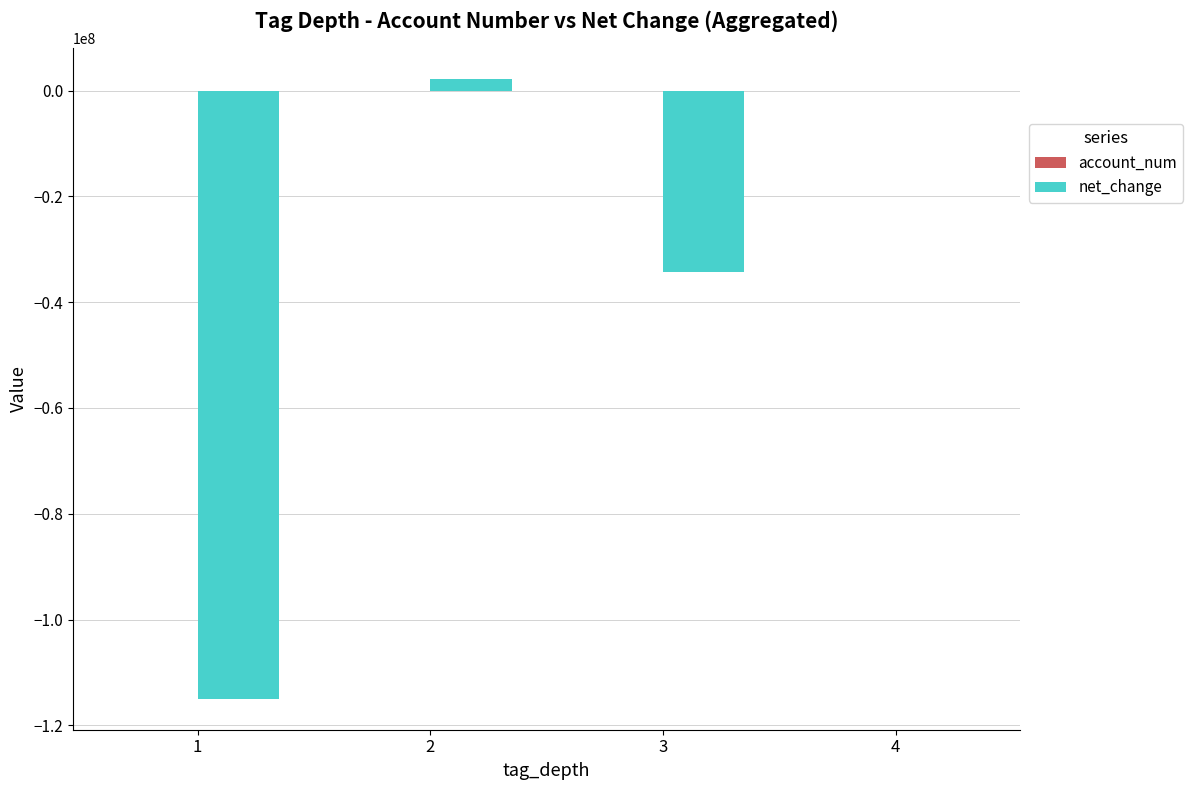

What is the sum of all net_change values?

-147200657.1